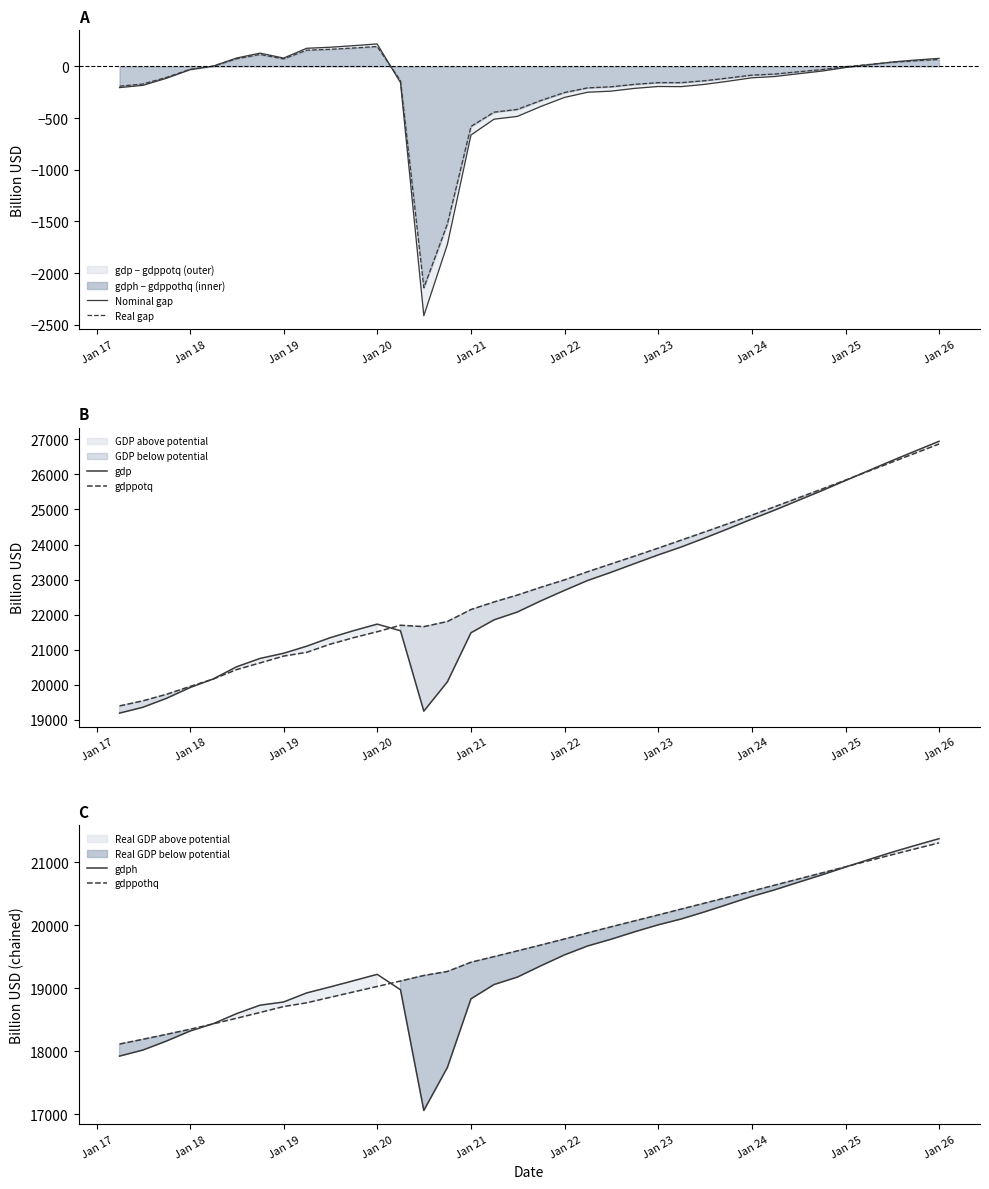

Which series has the largest total across all categories?

gdppotq